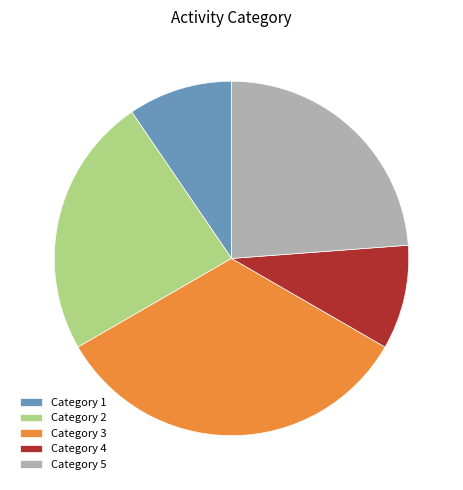

Is it true that Category 3 is 24% of the pie?

False